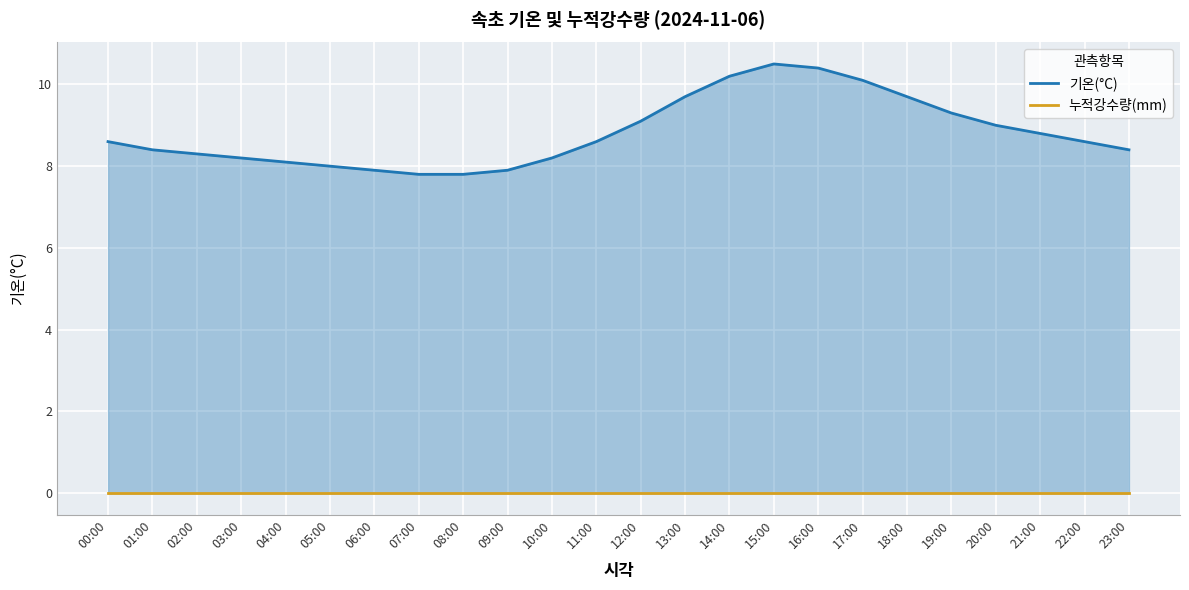

What is the label of the 15th point from the right?

09:00